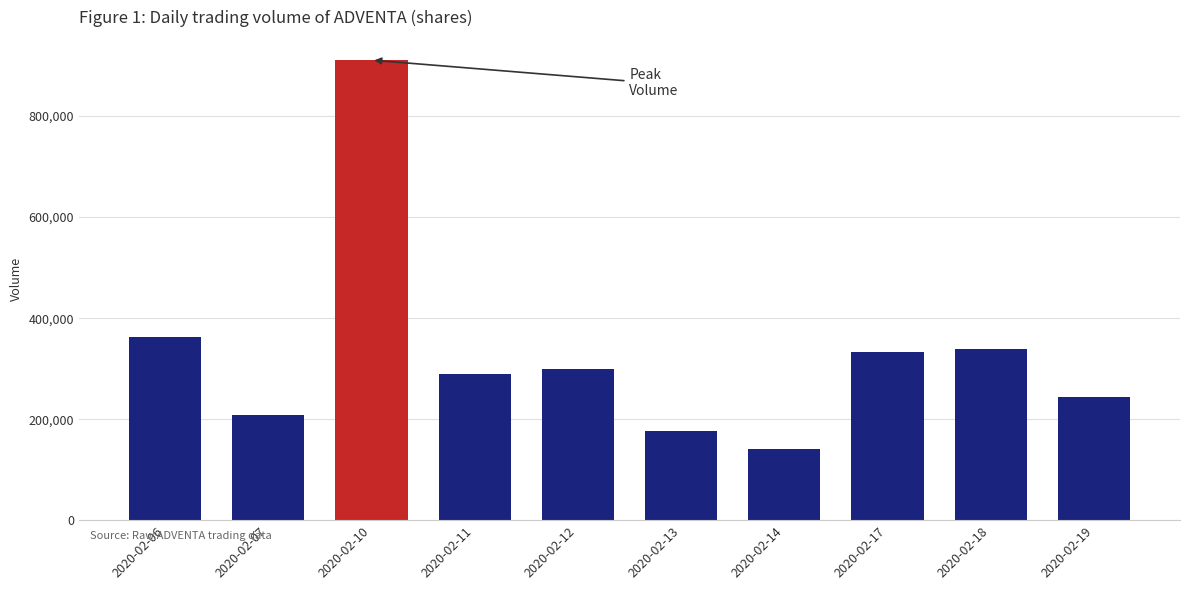

Count the number of categories in the chart.

10